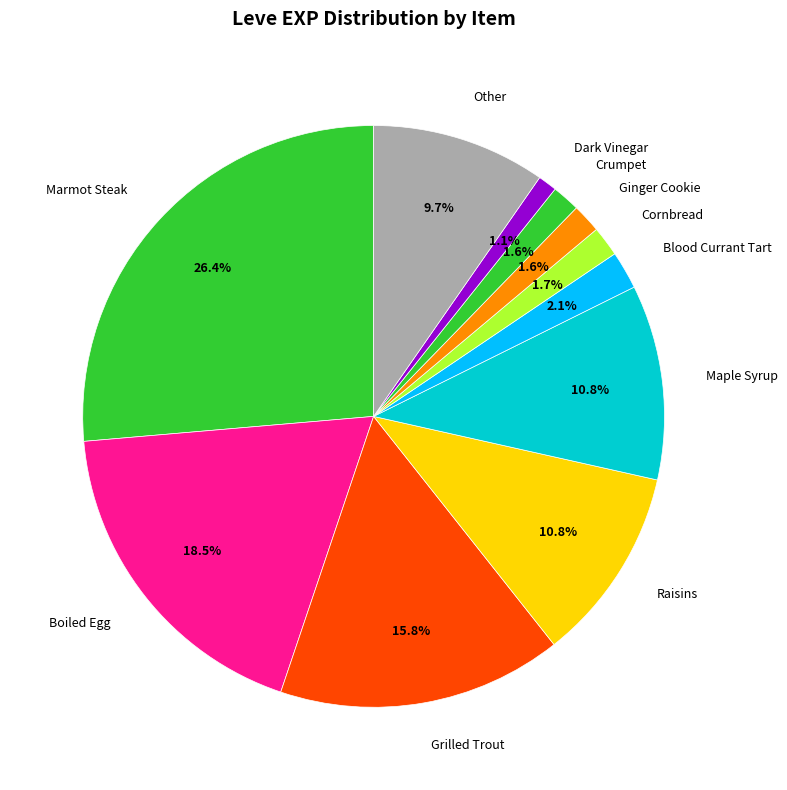

How much of the chart is everything except Boiled Egg?

81.5%